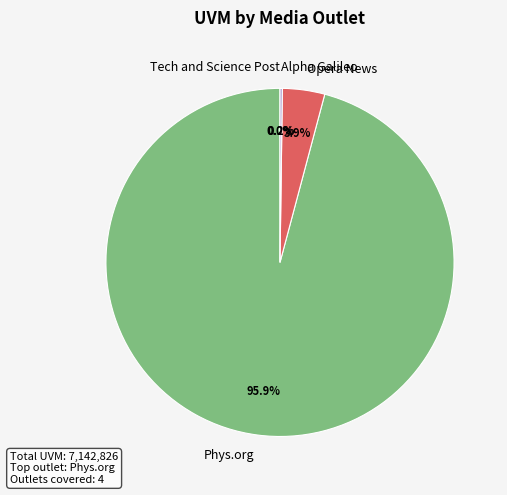

Combined, what portion of the pie is Opera News and Phys.org?

99.8%